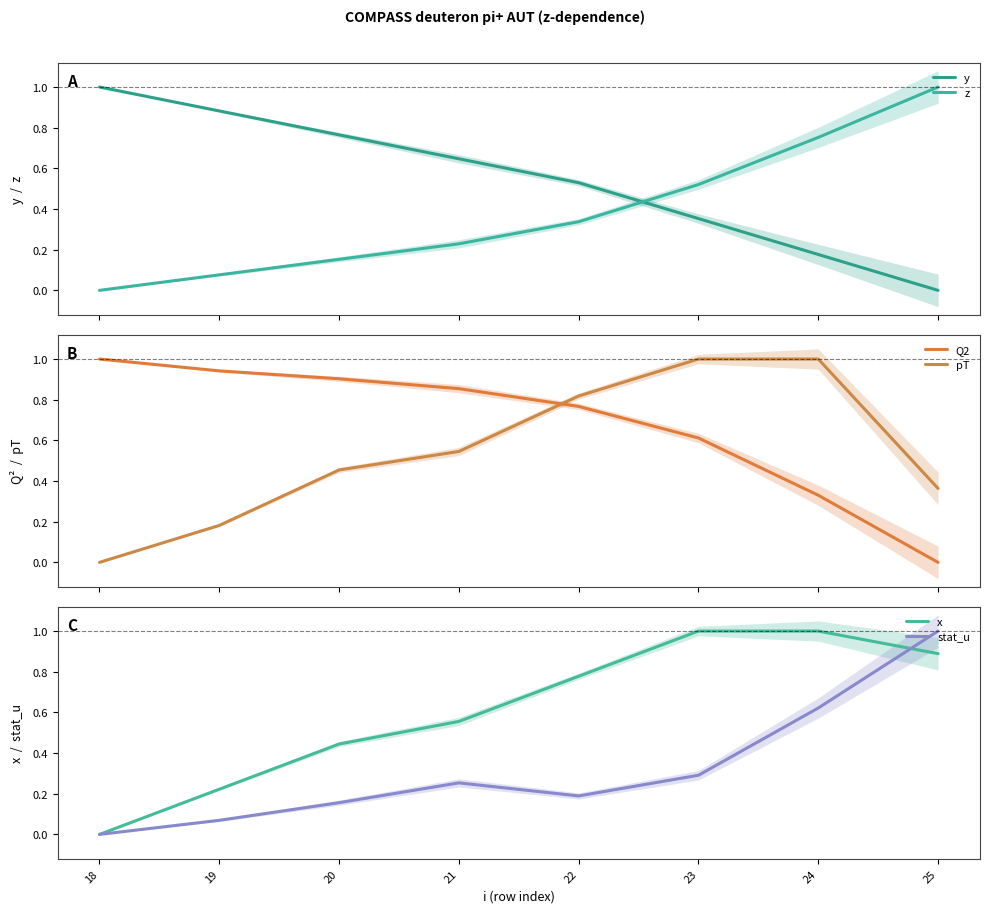

At which label is x closest to 0?

18